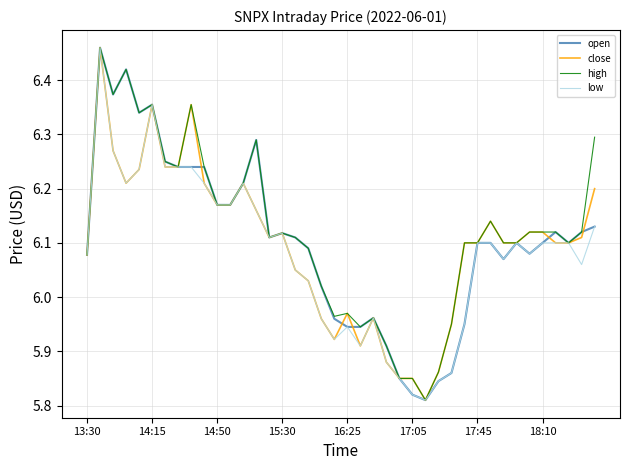

Reading left to right, transcribe all the data shown in this chart.

open: 6.1	6.5	6.4	6.4	6.3	6.4	6.2	6.2	6.2	6.2	6.2	6.2	6.2	6.3	6.1	6.1	6.1	6.1	6.0	6.0	5.9	5.9	6.0	5.9	5.8	5.8	5.8	5.8	5.9	6.0	6.1	6.1	6.1	6.1	6.1	6.1	6.1	6.1	6.1	6.1
close: 6.1	6.5	6.3	6.2	6.2	6.4	6.2	6.2	6.4	6.2	6.2	6.2	6.2	6.2	6.1	6.1	6.0	6.0	6.0	5.9	6.0	5.9	6.0	5.9	5.8	5.8	5.8	5.9	6.0	6.1	6.1	6.1	6.1	6.1	6.1	6.1	6.1	6.1	6.1	6.2
high: 6.1	6.5	6.4	6.4	6.3	6.4	6.2	6.2	6.4	6.2	6.2	6.2	6.2	6.3	6.1	6.1	6.1	6.1	6.0	6.0	6.0	5.9	6.0	5.9	5.8	5.8	5.8	5.9	6.0	6.1	6.1	6.1	6.1	6.1	6.1	6.1	6.1	6.1	6.1	6.3
low: 6.1	6.5	6.3	6.2	6.2	6.4	6.2	6.2	6.2	6.2	6.2	6.2	6.2	6.2	6.1	6.1	6.0	6.0	6.0	5.9	5.9	5.9	6.0	5.9	5.8	5.8	5.8	5.8	5.9	6.0	6.1	6.1	6.1	6.1	6.1	6.1	6.1	6.1	6.1	6.1